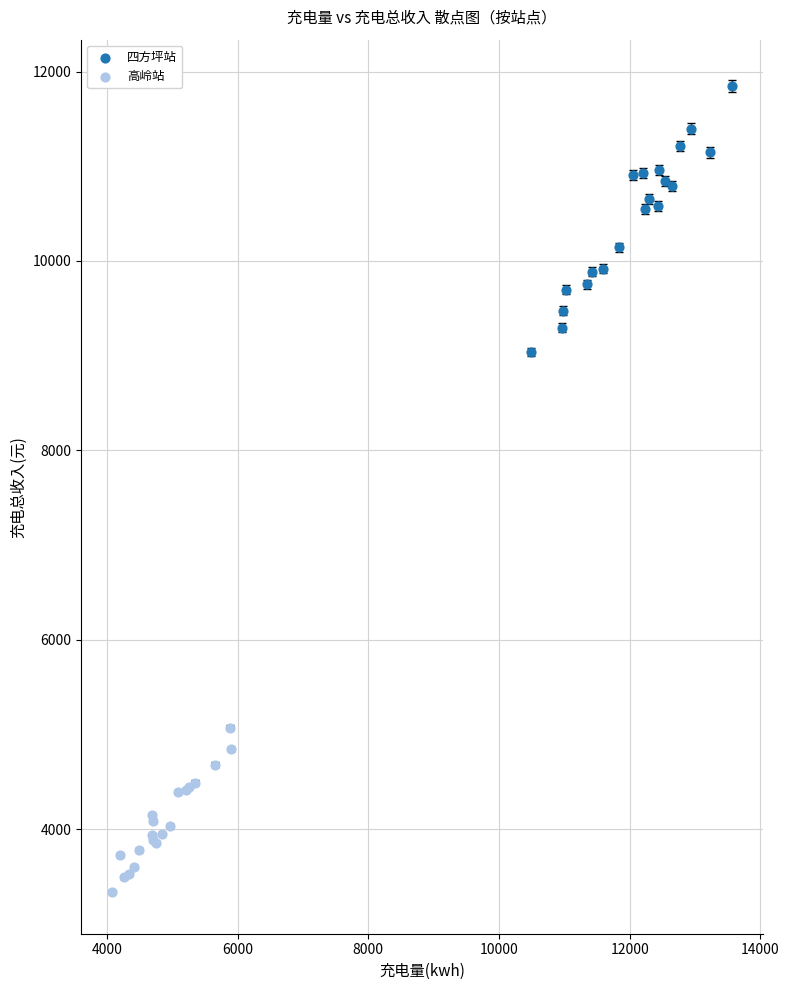

Which series reaches the minimum Y coordinate?

高岭站